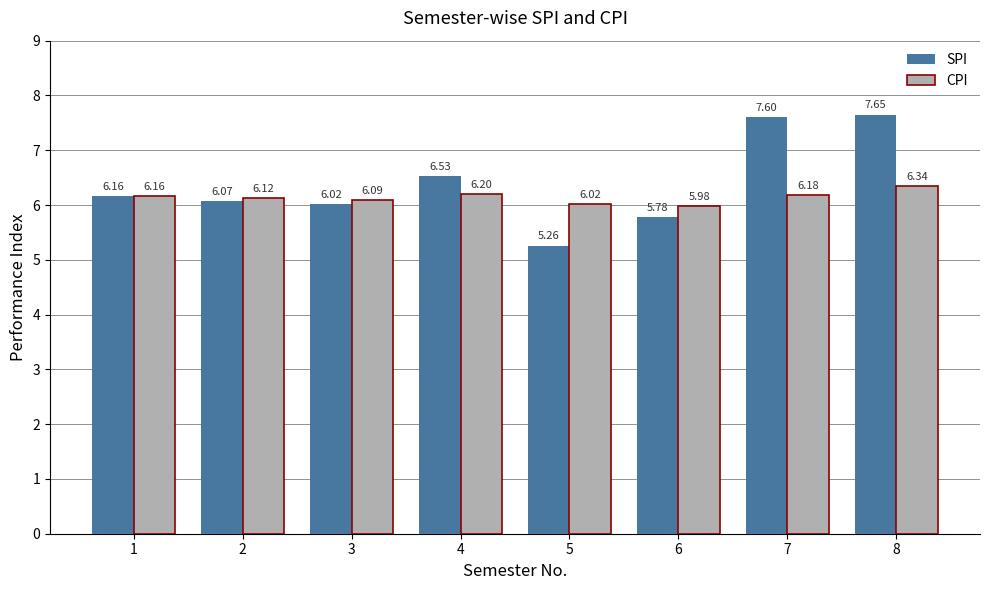

What is the total value across all series at 5?

11.3